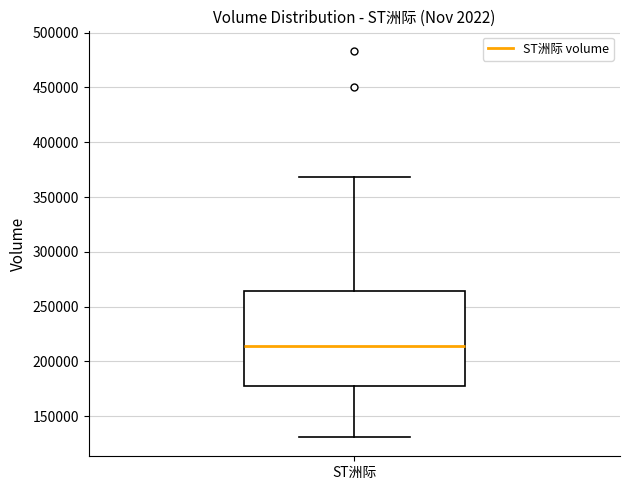

Transcribe this box plot: give where the median line is, the range the box spans, and where the two whiskers end, as read against the y-axis. The values are not printed on the chart, so give them approximately, as read against the axis.

median 215000, box 180000 to 265000, whiskers 130000 to 370000